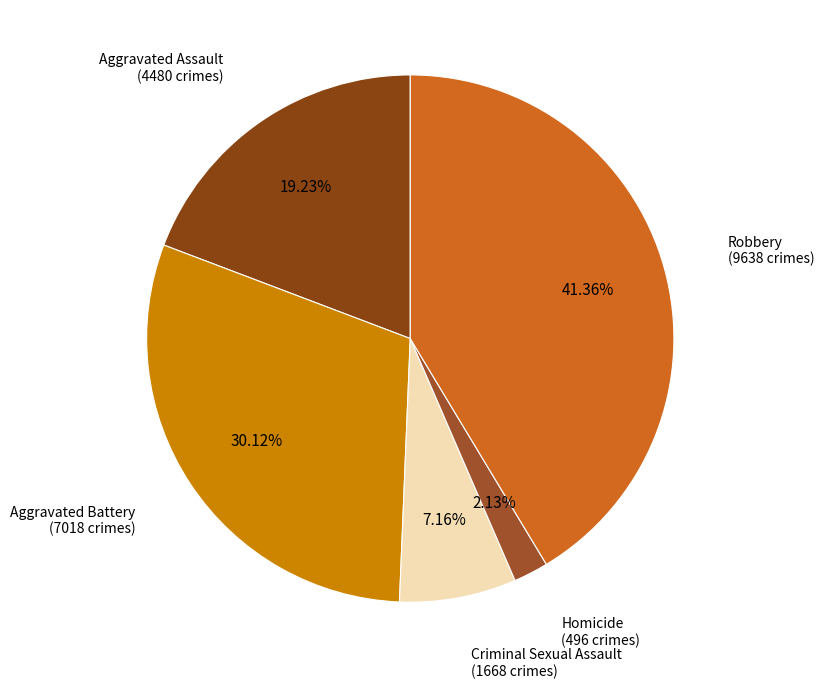

How many segments does this pie chart have?

5